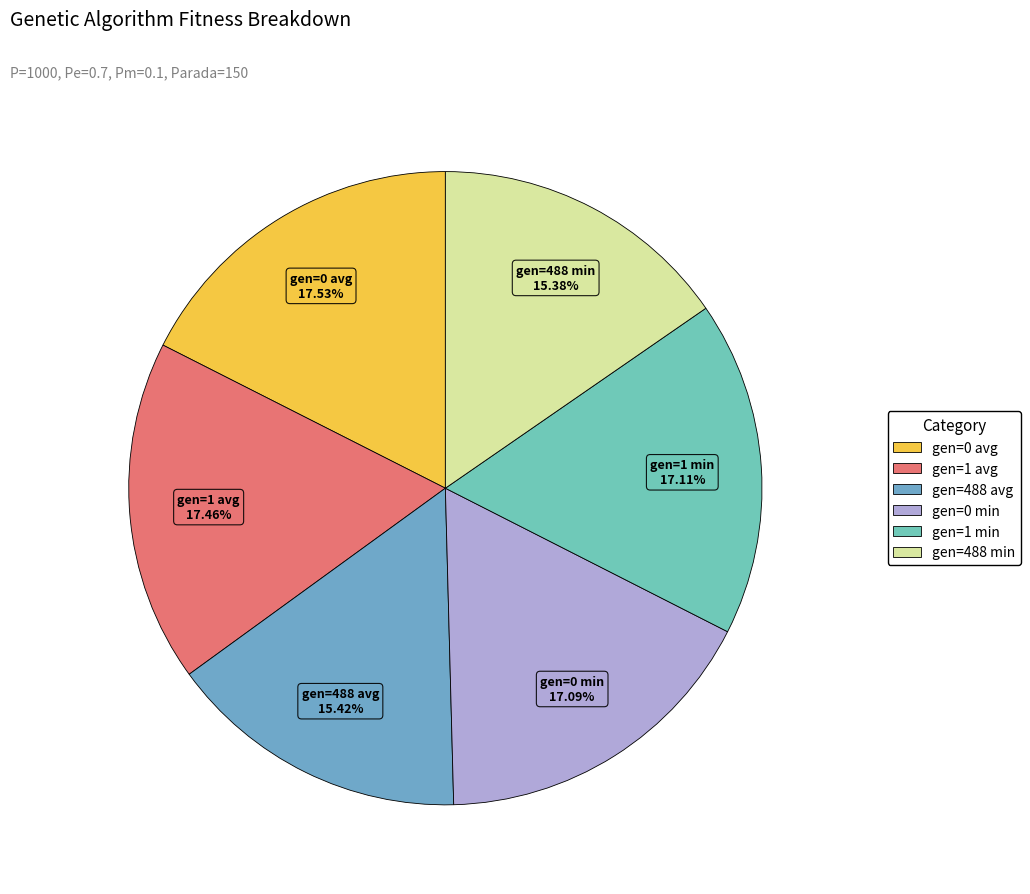

The gen=0 min slice represents 17% of the pie. True or false?

True